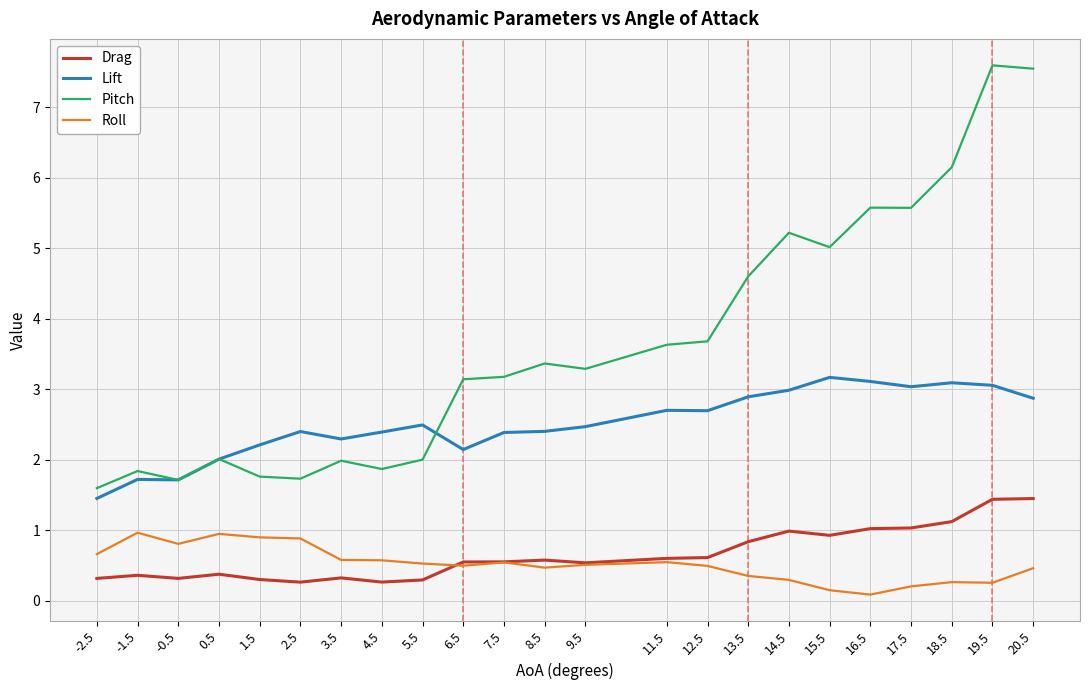

What is the greatest value displayed?

7.6